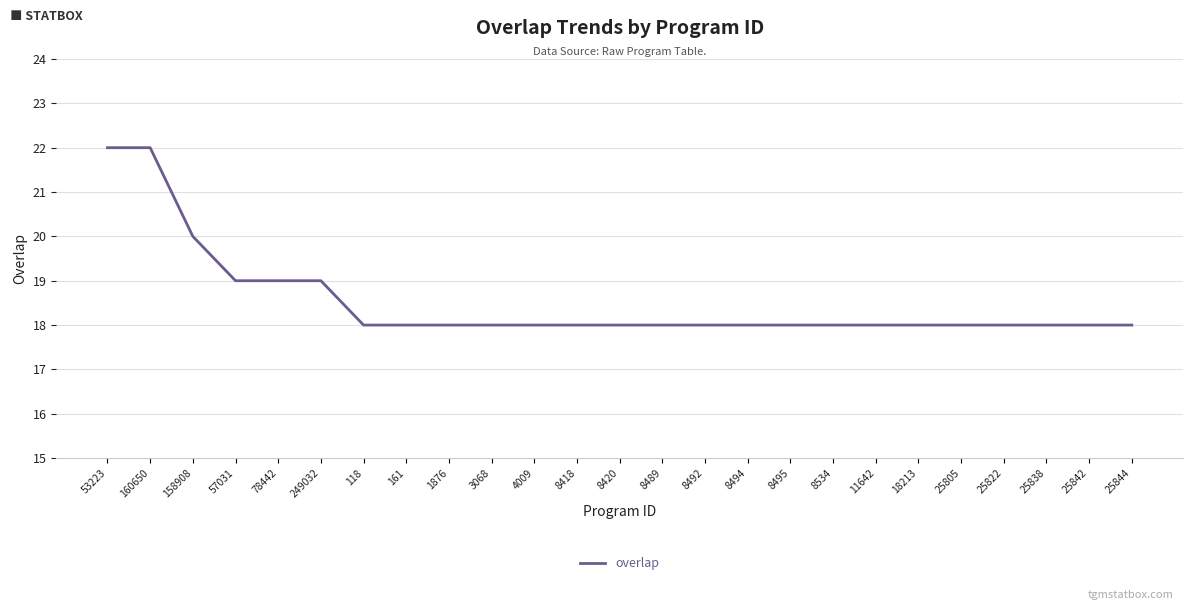

The chart shows a value of 20 at 158908. True or false?

True